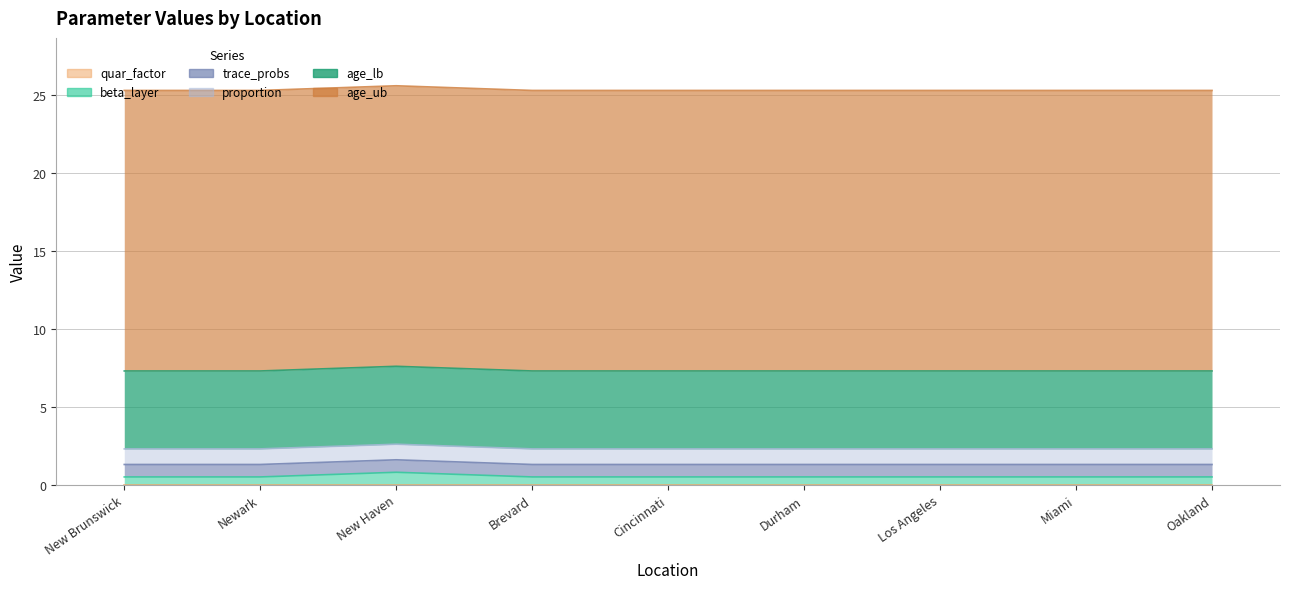

True or false: trace_probs has a value of 1.1 at New Brunswick.

False